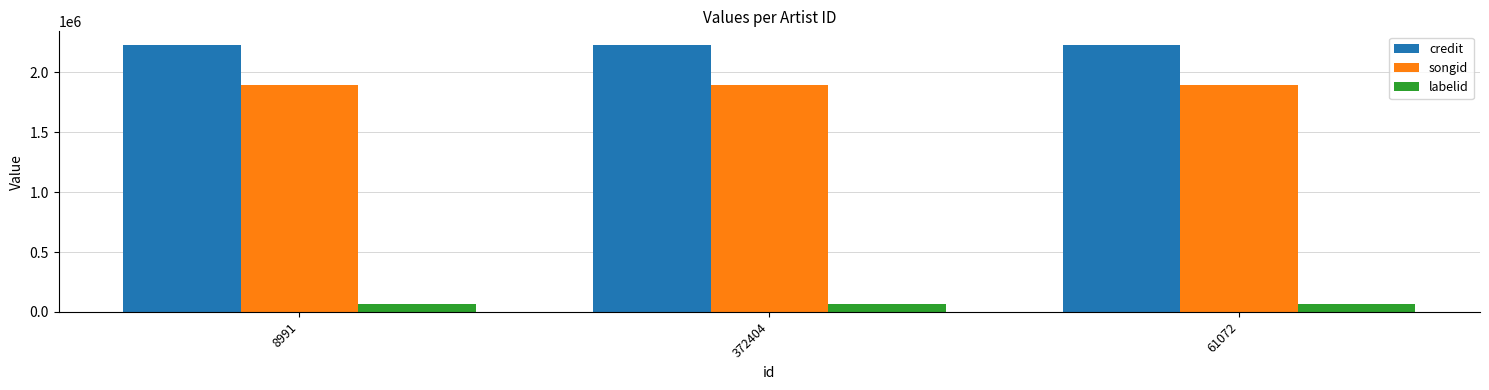

How many bars are there in each group?

3